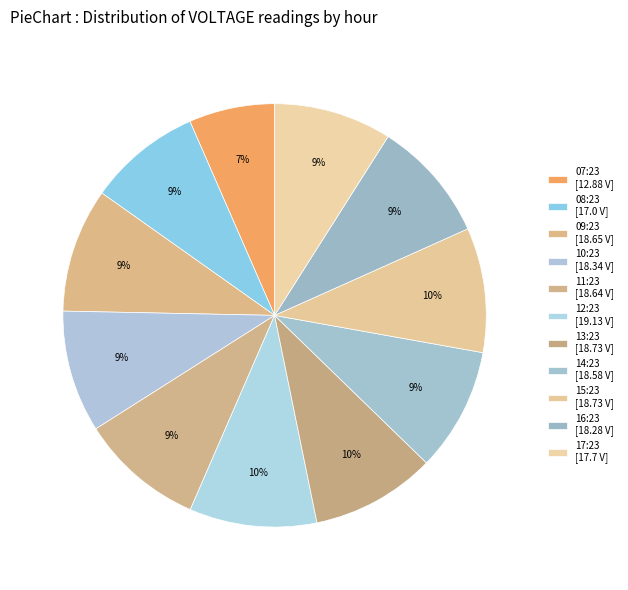

How much of the chart is everything except 15:23?

90.5%